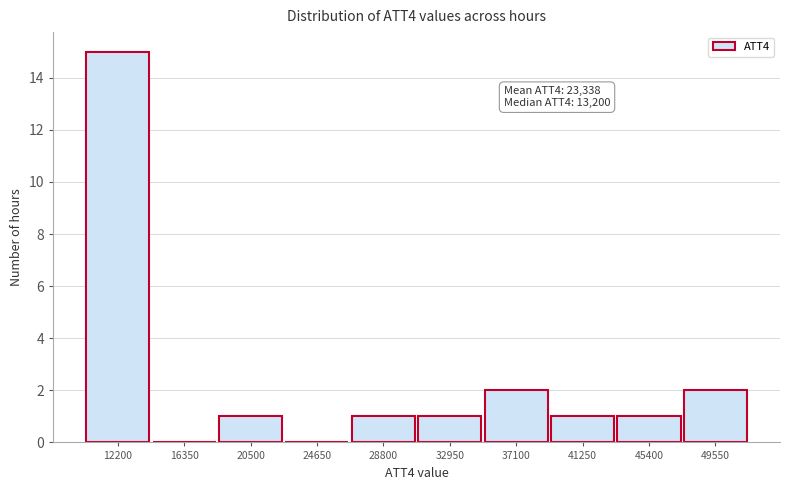

Reading left to right, transcribe all the data shown in this chart.

12200=15	16350=0	20500=1	24650=0	28800=1	32950=1	37100=2	41250=1	45400=1	49550=2